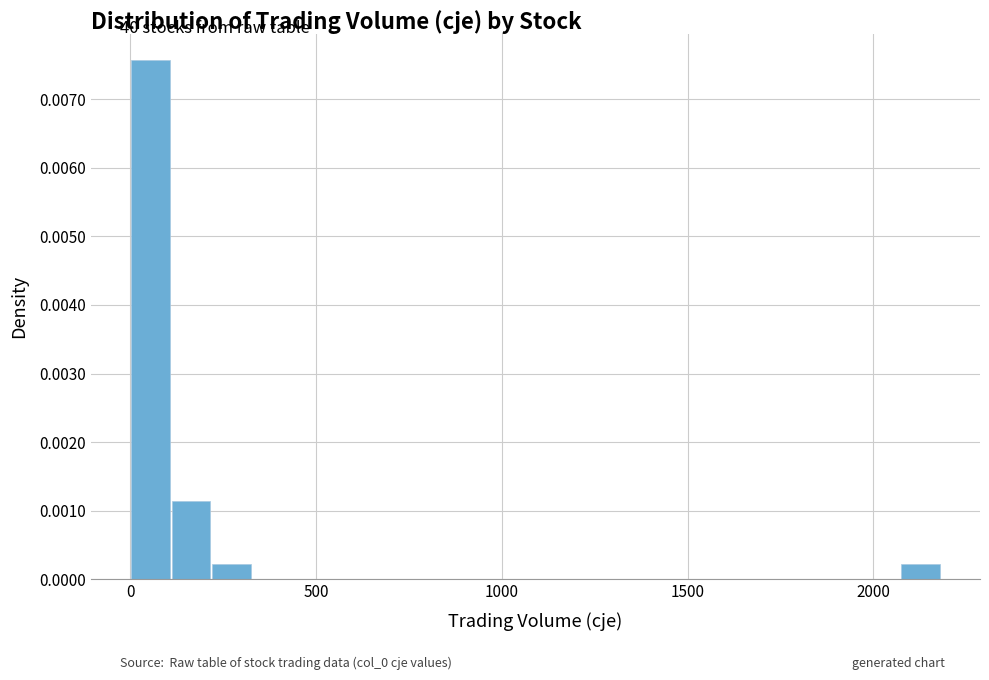

Around what value on the x-axis is the tallest bar? Give the approximate position of its centre, as read against the axis.

50